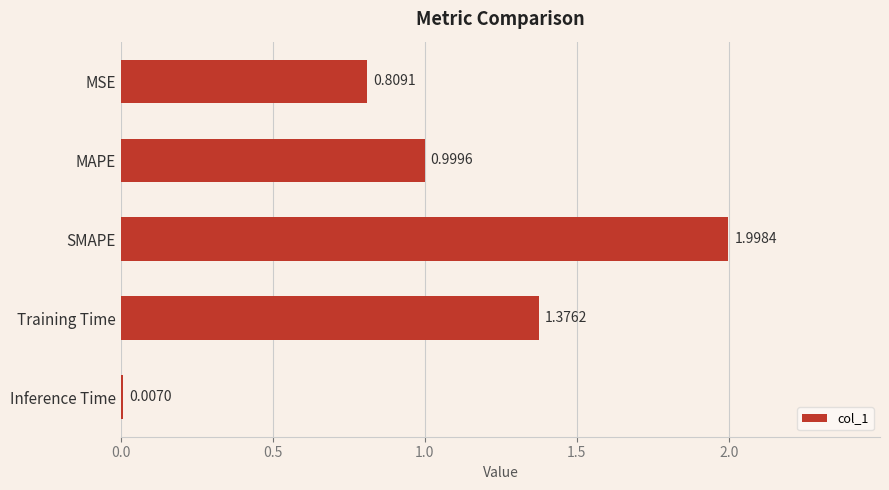

At which label is the value closest to 1?

MAPE